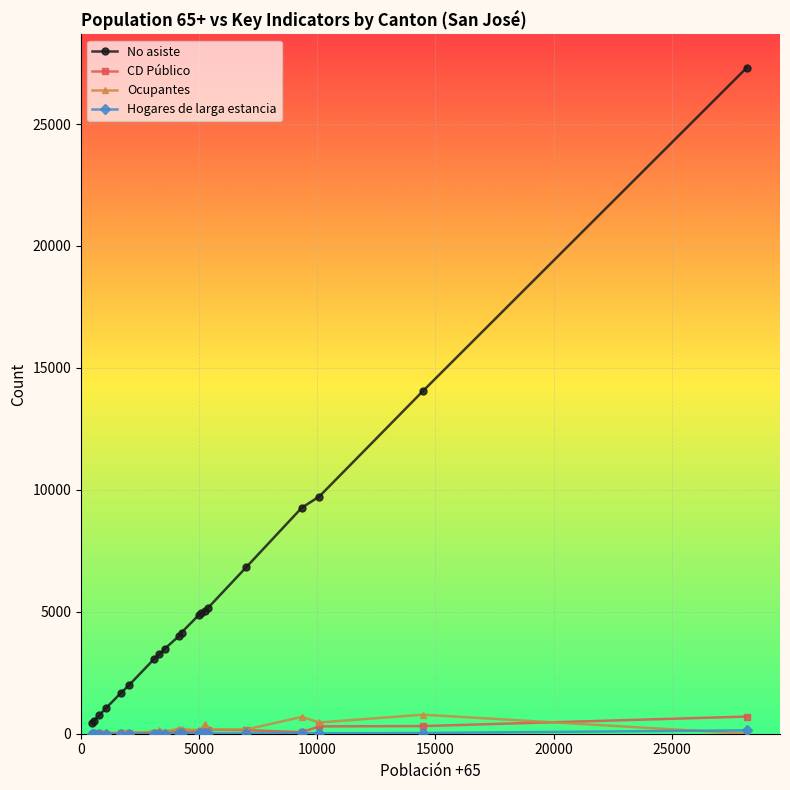

Count the number of categories in the chart.

20